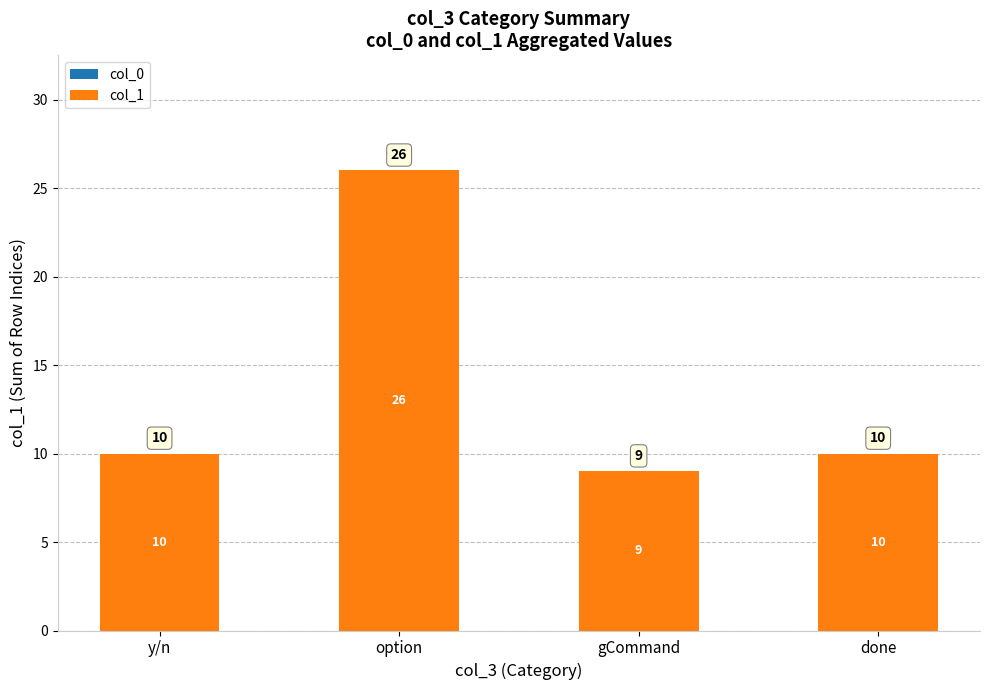

Is it true that the value at done is 2?

False